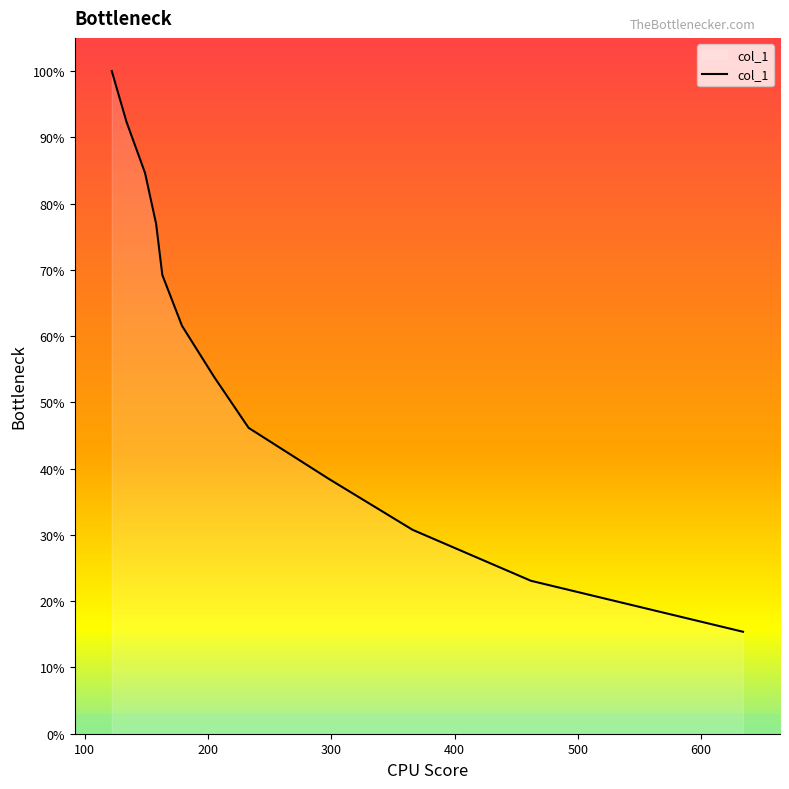

List the labels in order of value, largest first.

122, 134, 149, 158, 163, 179, 205, 233, 298, 366, 462, 634